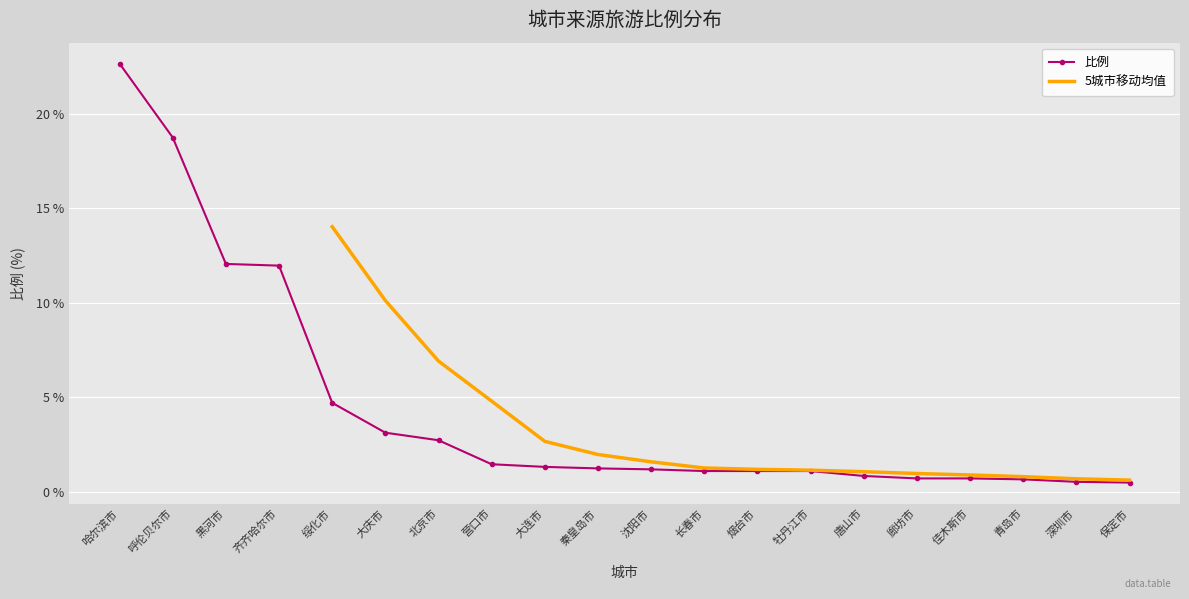

Reading right to left, extract all data points from this chart.

保定市=0.5	深圳市=0.5	青岛市=0.7	佳木斯市=0.7	廊坊市=0.7	唐山市=0.8	牡丹江市=1.1	烟台市=1.1	长春市=1.1	沈阳市=1.2	秦皇岛市=1.2	大连市=1.3	营口市=1.4	北京市=2.7	大庆市=3.1	绥化市=4.7	齐齐哈尔市=12.0	黑河市=12.1	呼伦贝尔市=18.7	哈尔滨市=22.6